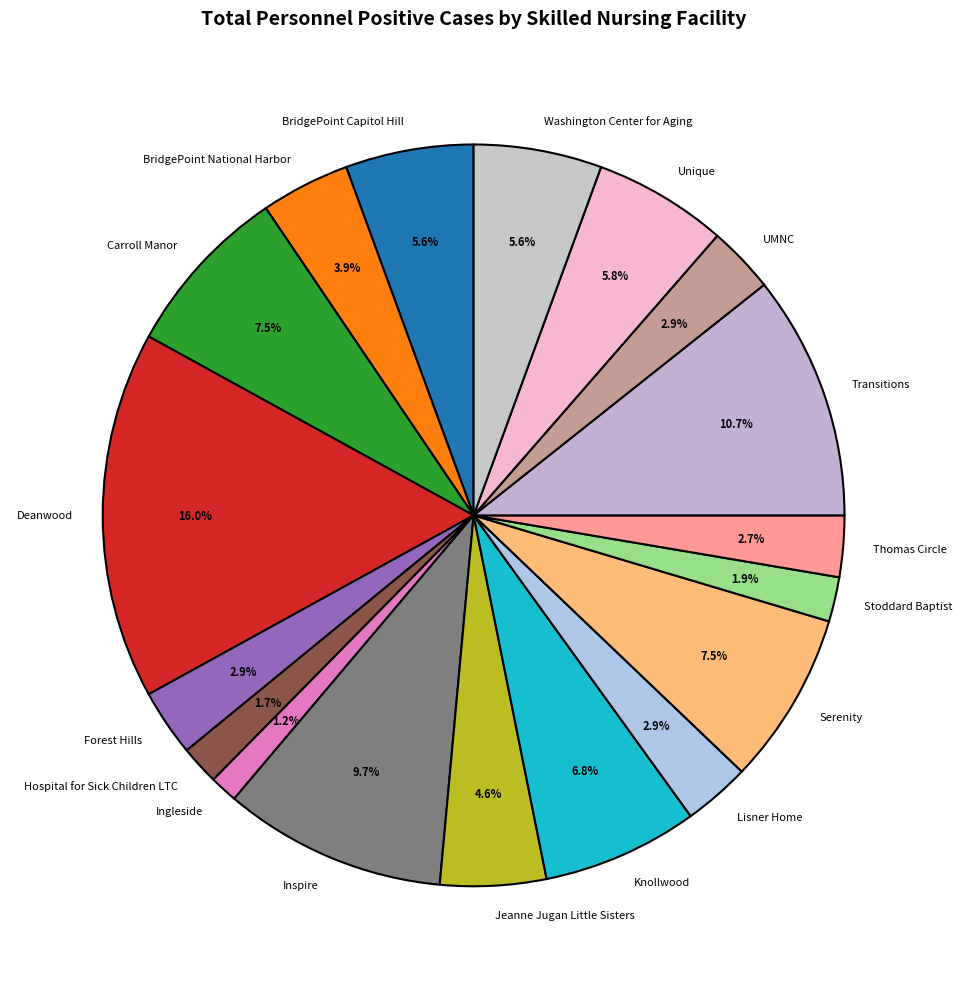

What is the ratio of the value at BridgePoint National Harbor to the value at Carroll Manor?

0.5